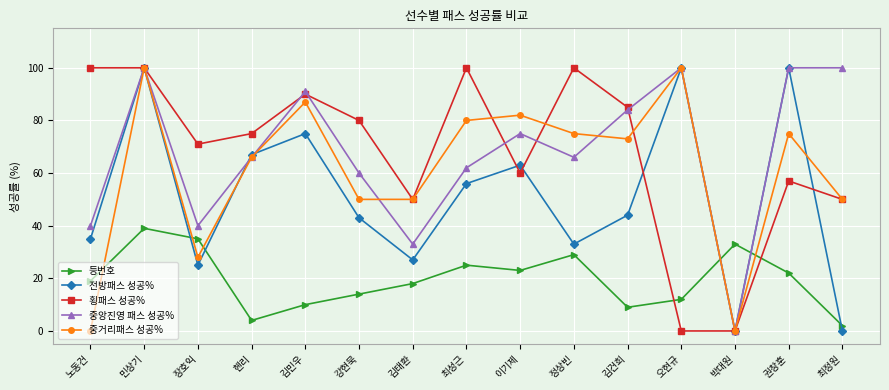

At which category does 중거리패스 성공% reach its first local peak?

민상기